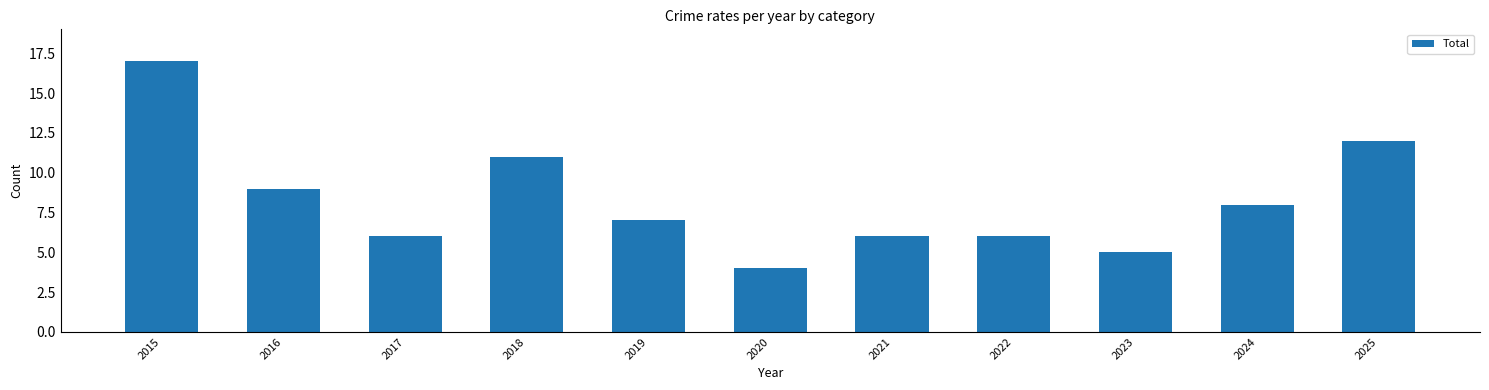

What is the sum of the values at 2017 and 2022?

12